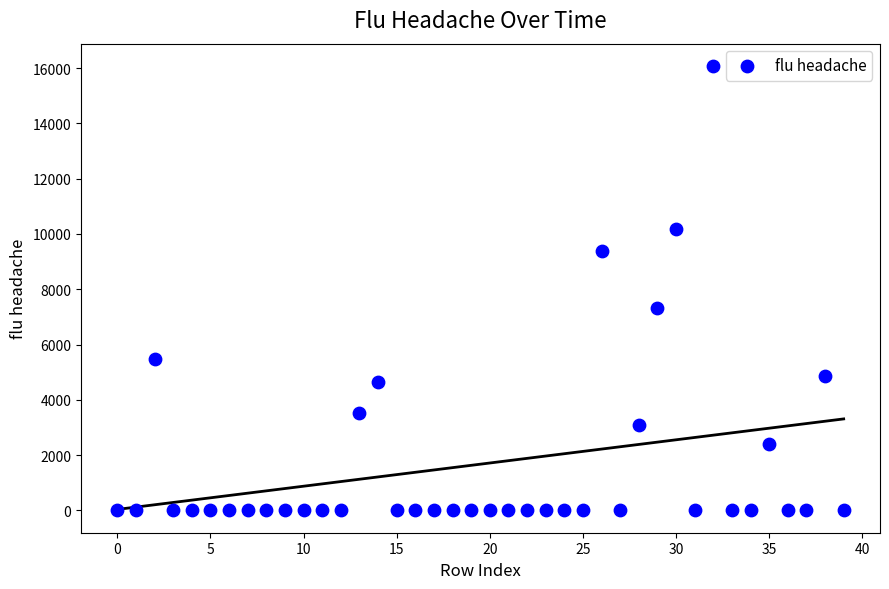

What Y value in the scatter plot is closest to 8039?

7326.3